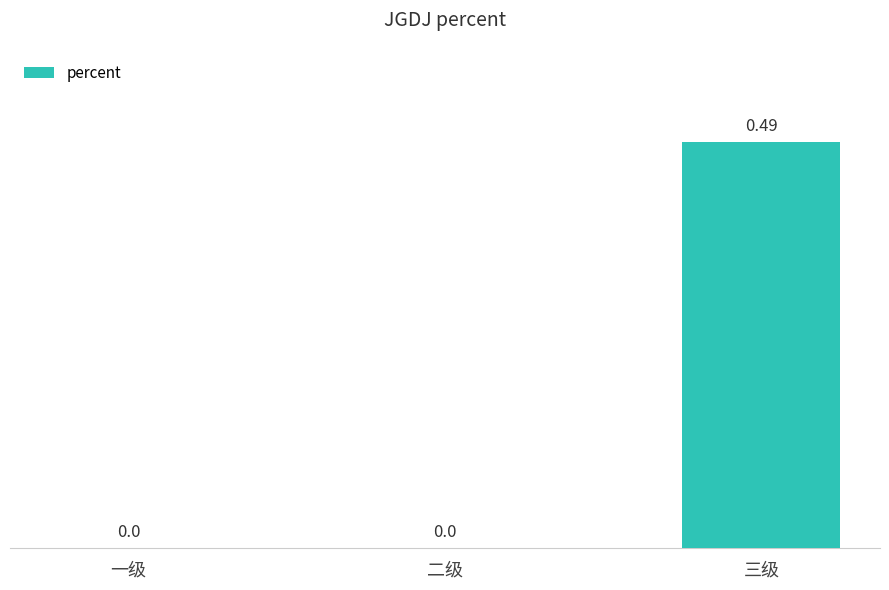

What is the change in value from 一级 to 三级?

+0.5